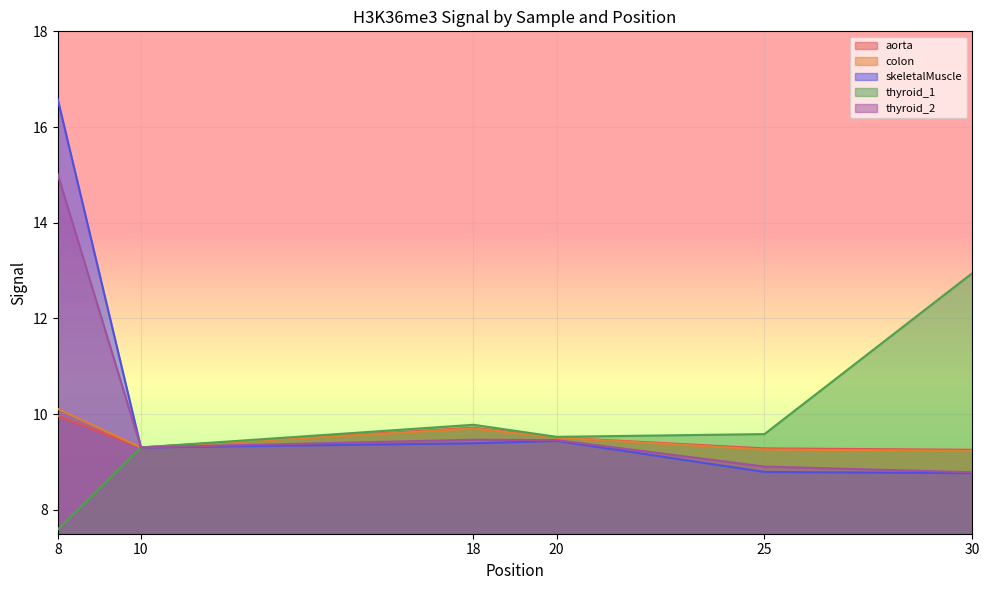

True or false: colon and thyroid_1 intersect in this chart.

False